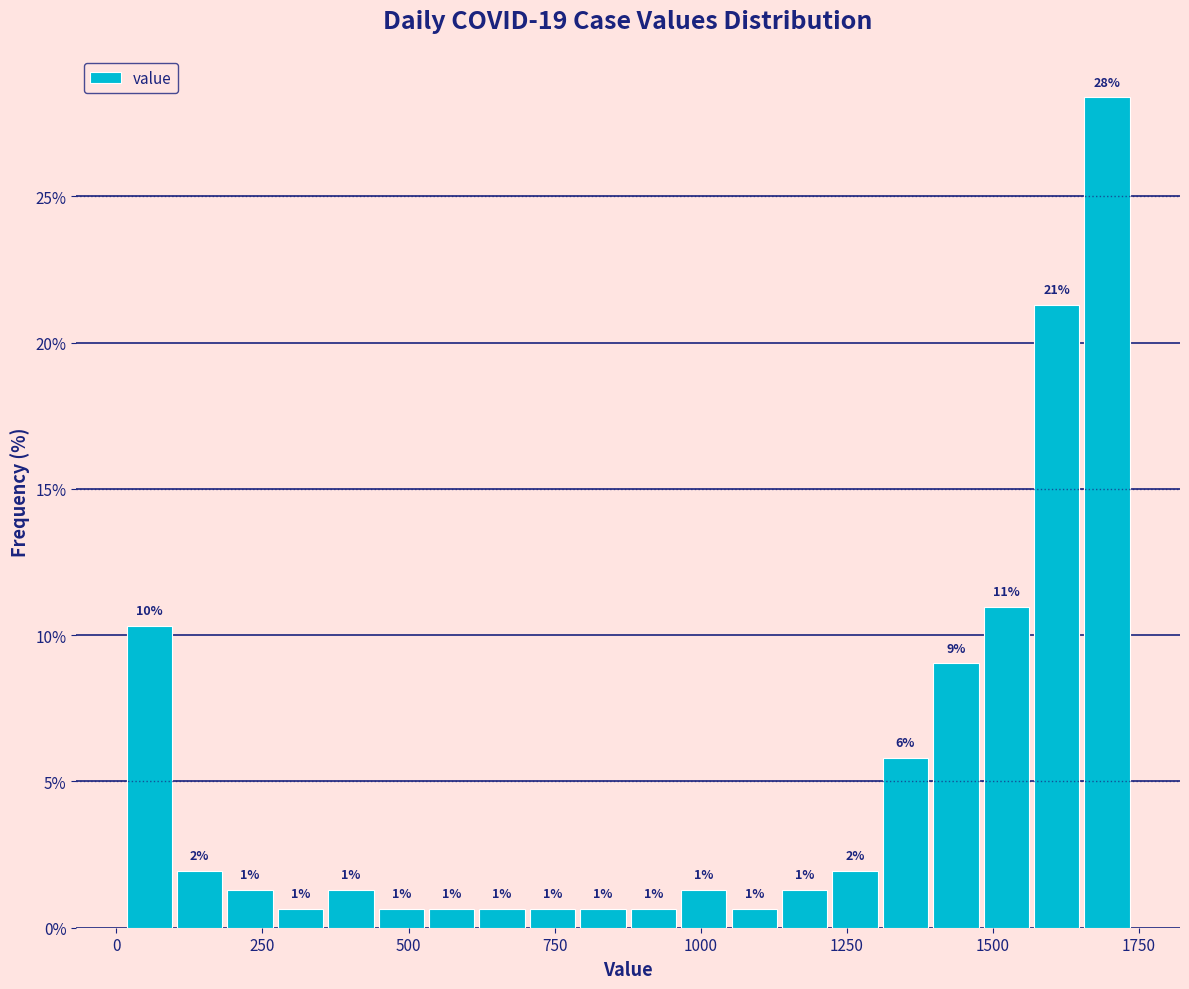

Read against the x-axis, roughly where is the centre of the tallest bar?

1700